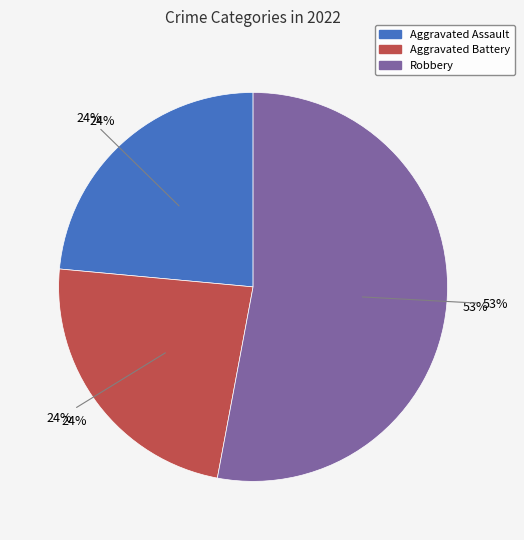

Is Criminal Sexual Assault the majority of the pie?

No